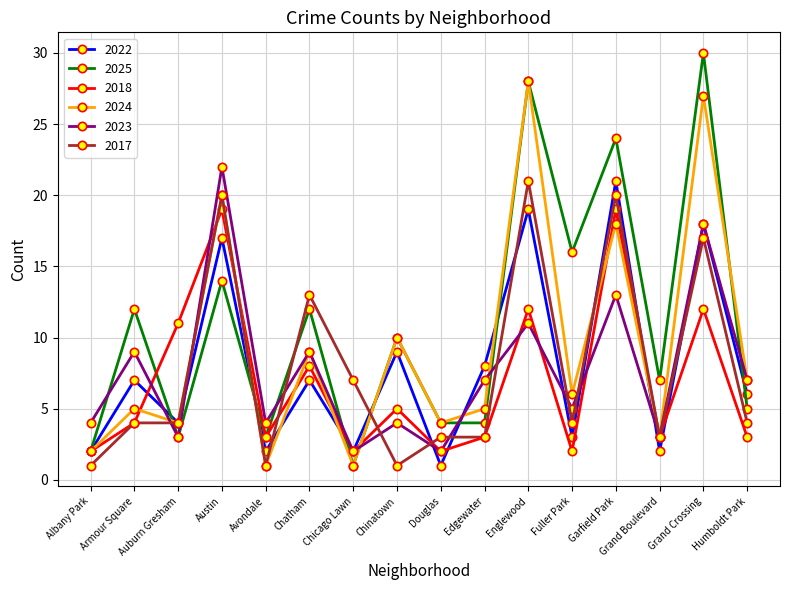

The 2022 series shows 2 at Avondale. True or false?

True